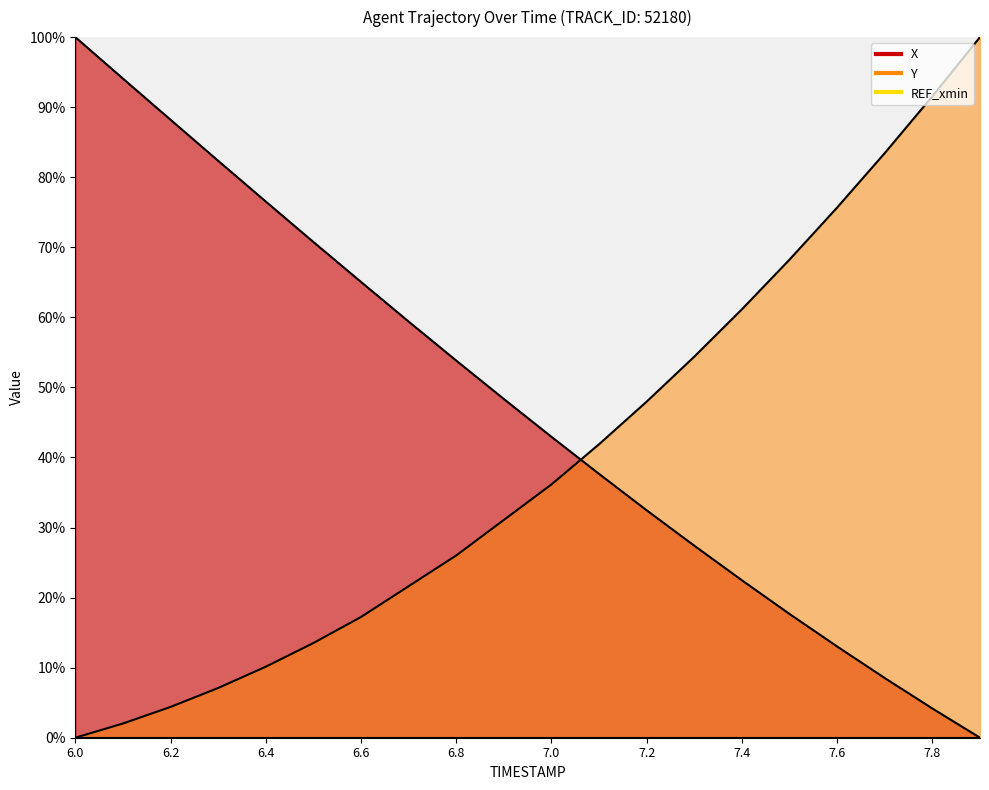

Which series has the largest total across all categories?

X